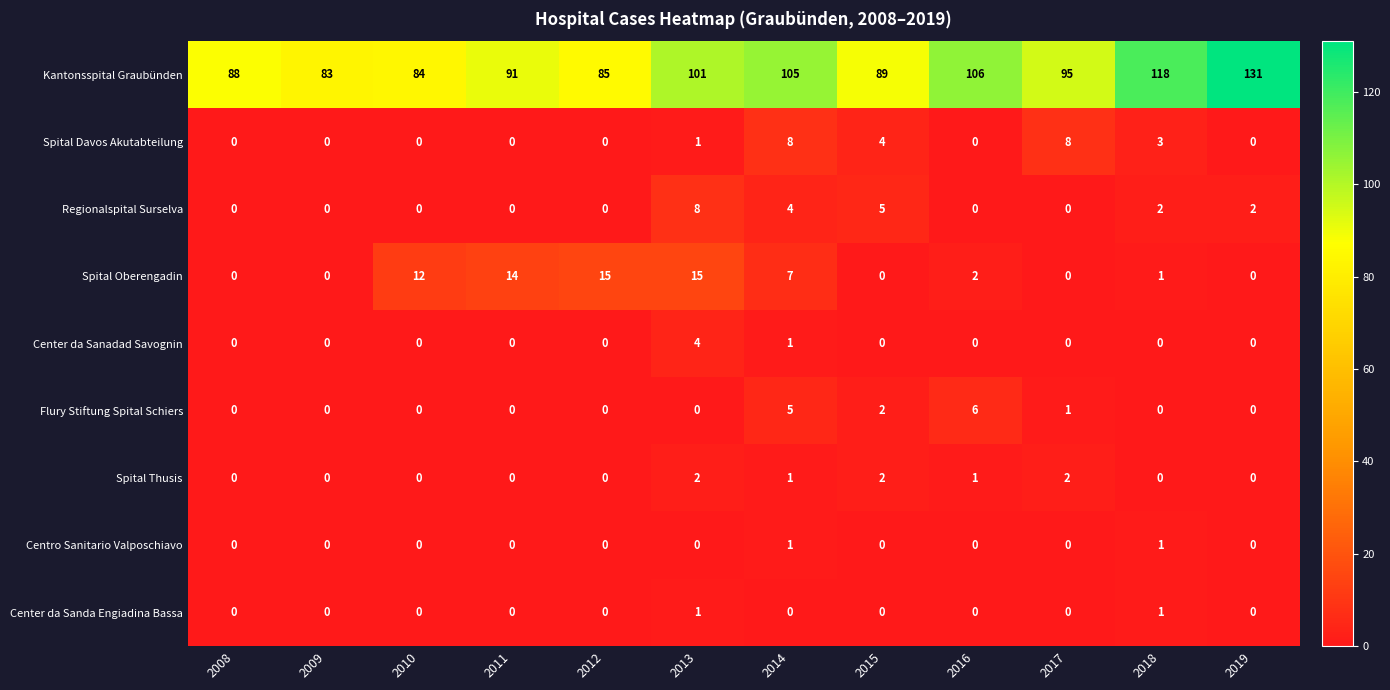

At how many categories does at least one series exceed 46?

12